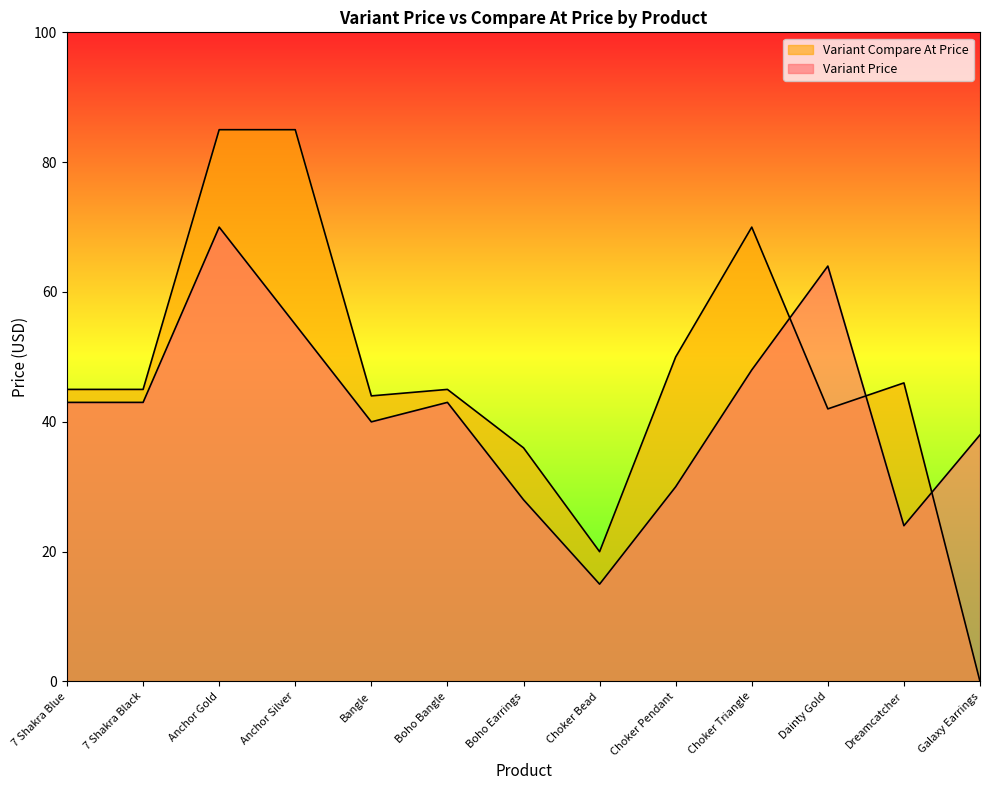

The value of Variant Compare At Price at Dreamcatcher is 22.8. True or false?

False